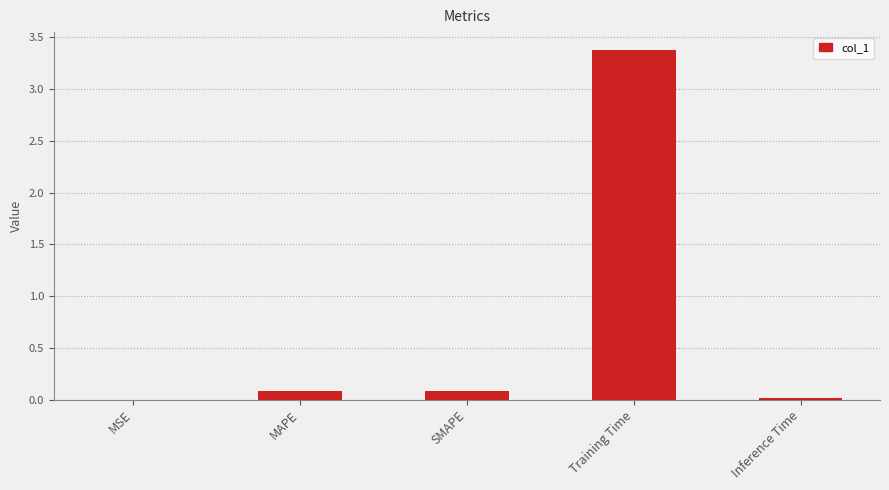

What is the maximum value shown in the chart?

3.4